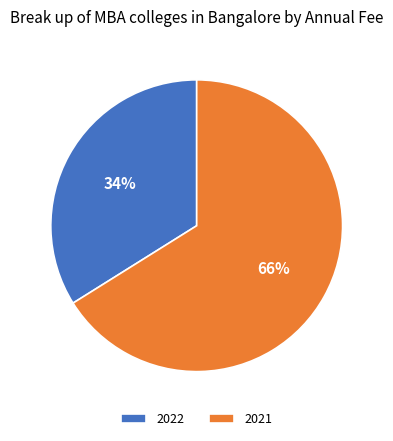

Is it true that 2022 is 34% of the pie?

True